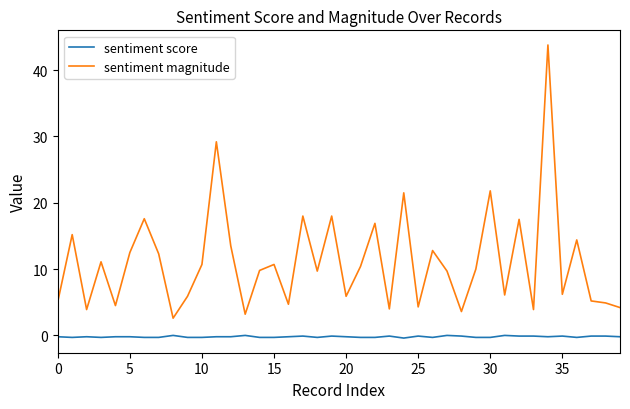

What is the maximum value shown in the chart?

43.8